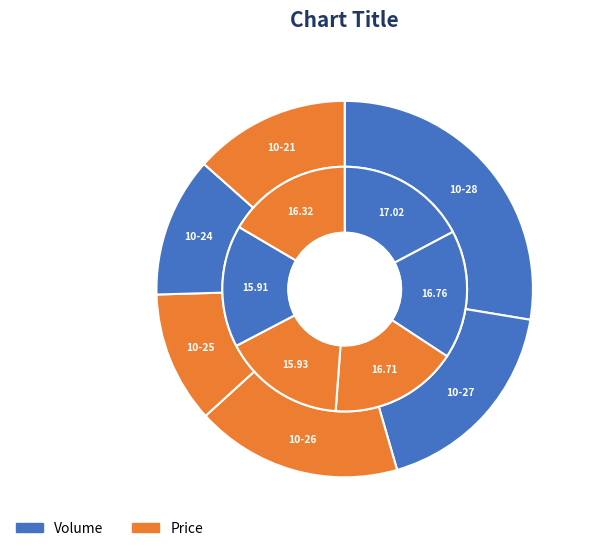

What is the difference between the highest and lowest values at 2022-10-26?

242228.3